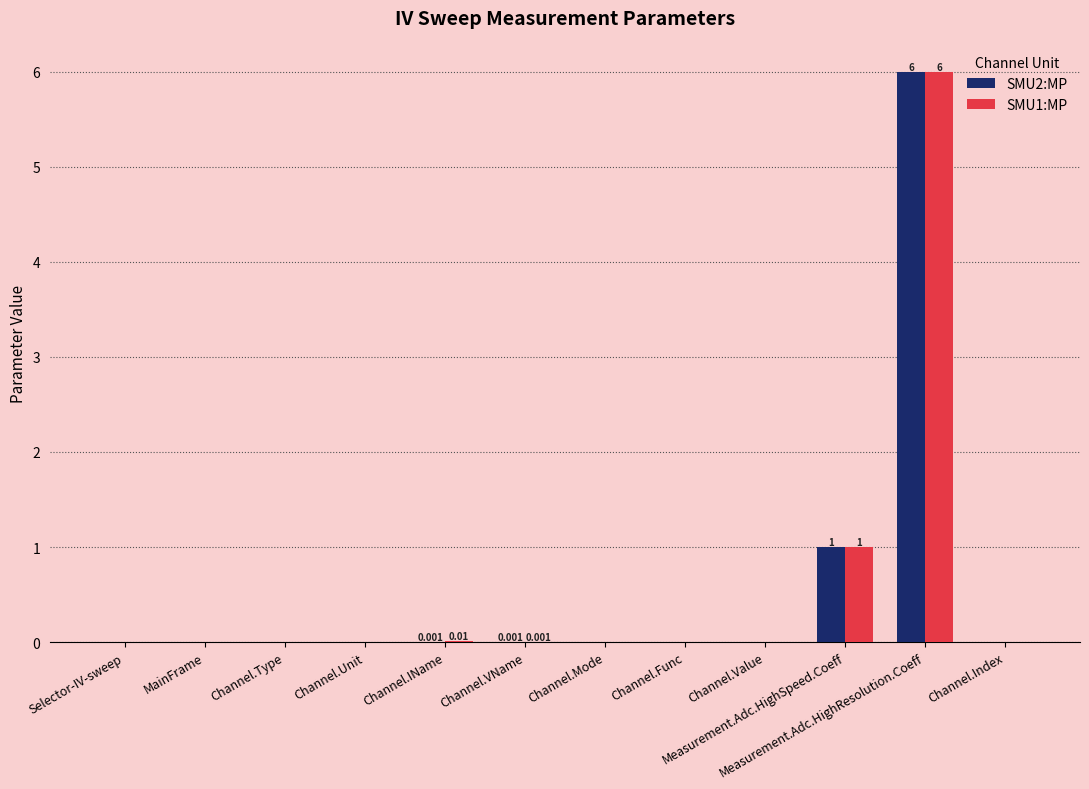

Where is SMU2:MP nearest to the value 3?

Measurement.Adc.HighSpeed.Coeff